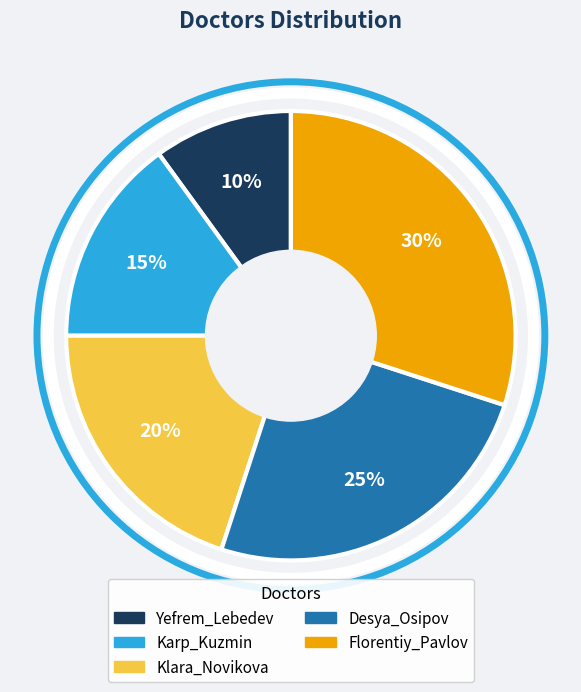

The Karp_Kuzmin slice represents 21% of the pie. True or false?

False